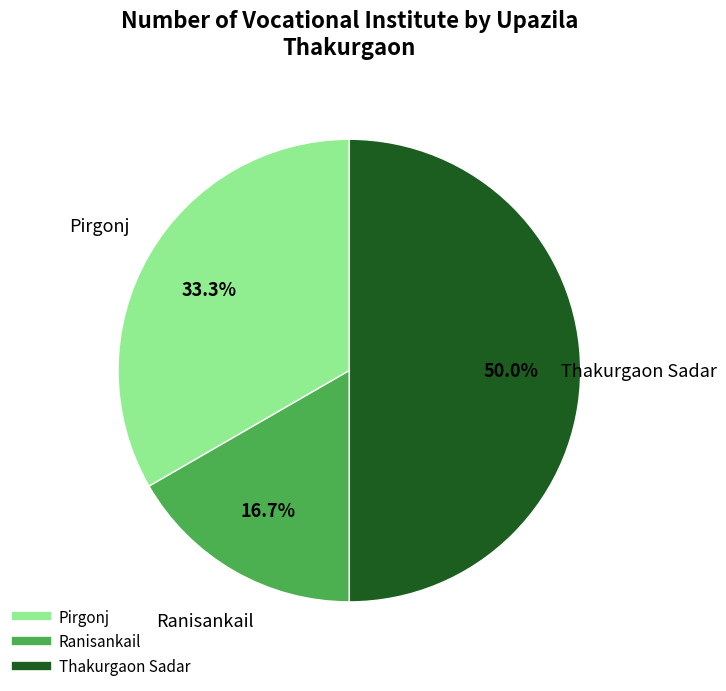

How many slices are in this pie chart?

3